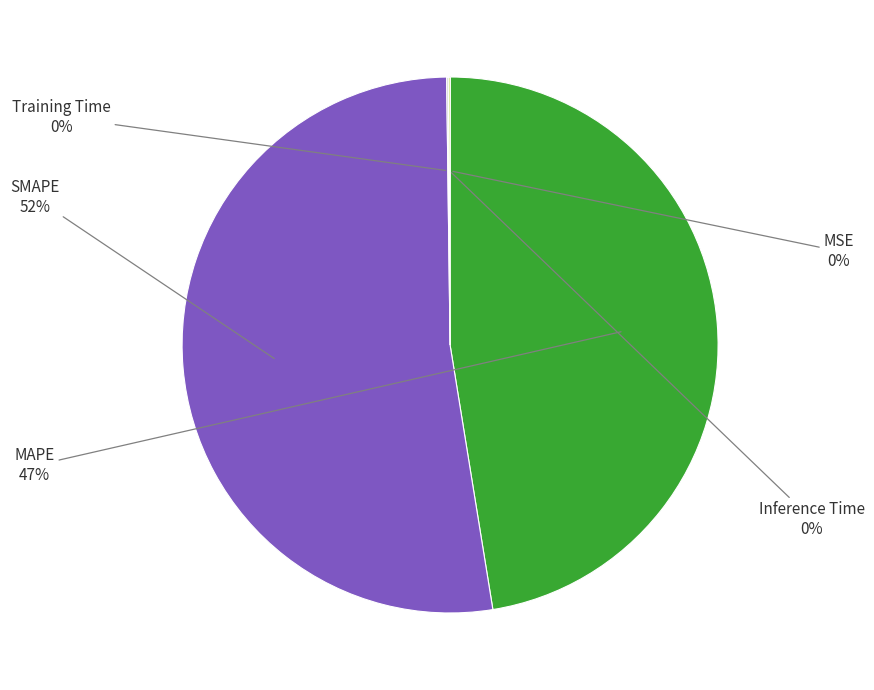

True or false: MAPE accounts for 47% of the total.

True